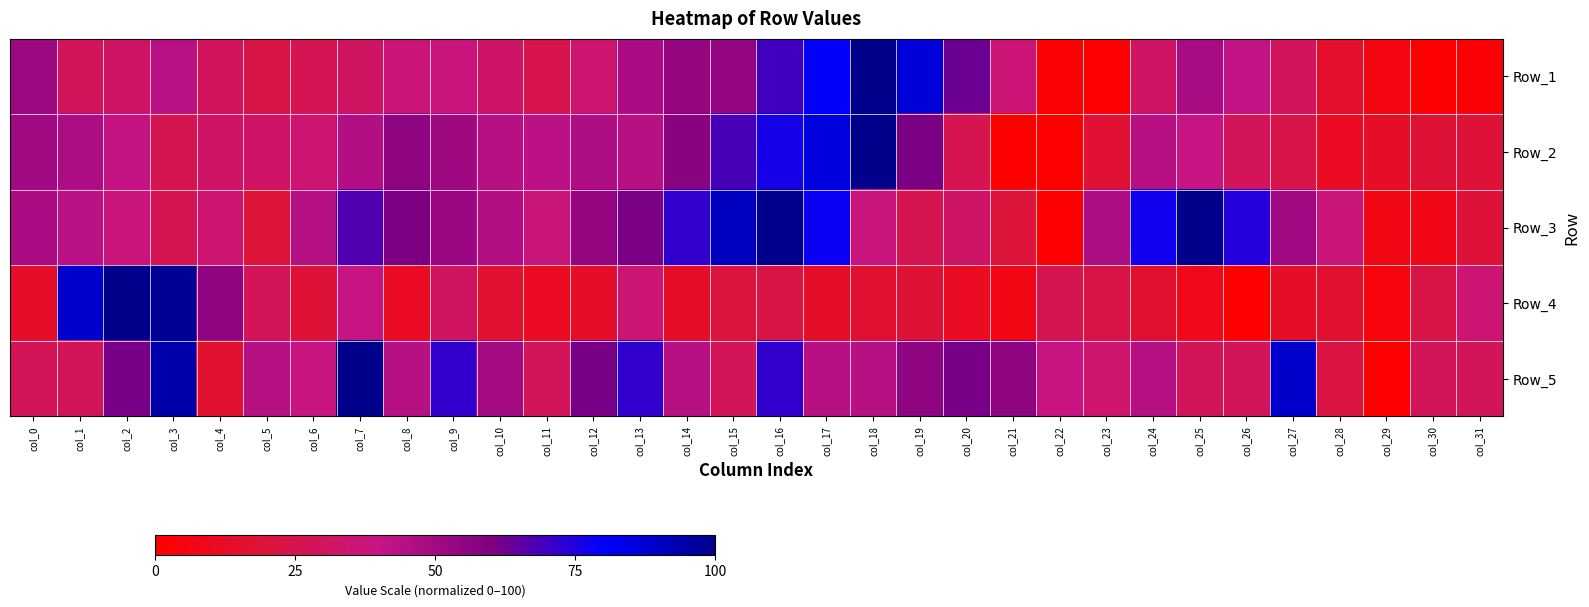

At col_20, list the series in order from smallest to largest.

Row_4, Row_2, Row_3, Row_5, Row_1